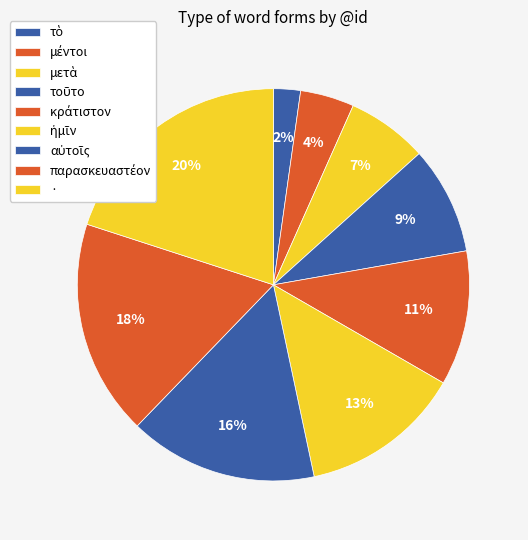

What percentage do μετὰ and τὸ together represent?

8.9%